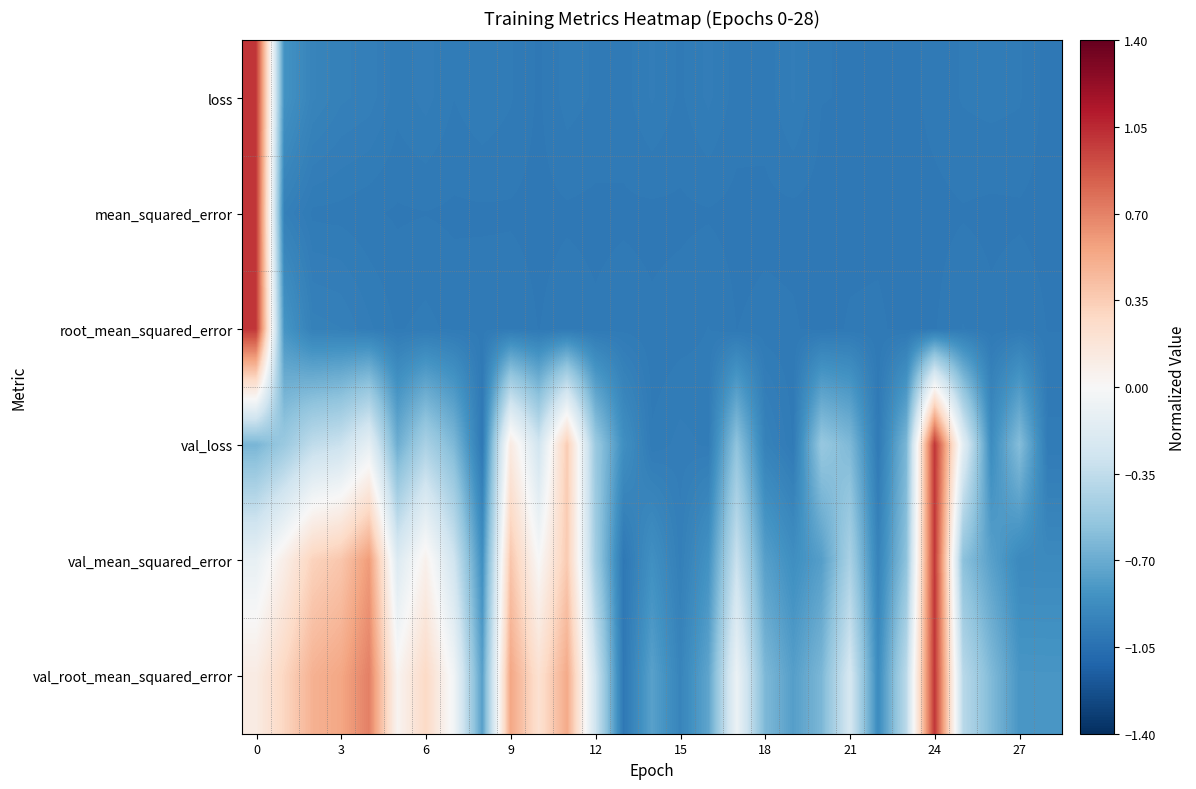

Reading right to left, what are all the values shown in this chart?

loss: -1.0	-1.0	-1.0	-1.0	-1.0	-1.0	-1.0	-1.0	-1.0	-1.0	-1.0	-1.0	-1.0	-1.0	-1.0	-1.0	-1.0	-1.0	-1.0	-1.0	-1.0	-1.0	-1.0	-1.0	-1.0	-0.9	-0.9	-0.8	1.0
mean_squared_error: -1.0	-1.0	-1.0	-1.0	-1.0	-1.0	-1.0	-1.0	-1.0	-1.0	-1.0	-1.0	-1.0	-1.0	-1.0	-1.0	-1.0	-1.0	-1.0	-1.0	-1.0	-1.0	-1.0	-1.0	-1.0	-1.0	-1.0	-1.0	1.0
root_mean_squared_error: -1.0	-1.0	-1.0	-1.0	-1.0	-1.0	-1.0	-1.0	-1.0	-1.0	-1.0	-1.0	-1.0	-1.0	-1.0	-1.0	-1.0	-1.0	-1.0	-1.0	-1.0	-1.0	-1.0	-1.0	-1.0	-1.0	-0.9	-0.8	1.0
val_loss: -1.0	-0.6	-0.9	-0.1	1.0	-0.6	-1.0	-0.6	-0.5	-1.0	-0.9	-0.6	-1.0	-1.0	-1.0	-0.9	-0.5	0.4	-0.3	0.1	-1.0	-0.6	-0.5	-0.7	-0.1	-0.3	-0.4	-0.5	-0.6
val_mean_squared_error: -0.9	-0.9	-0.8	-0.6	1.0	-0.6	-0.9	-0.5	-0.8	-0.9	-0.8	-0.3	-0.8	-1.0	-0.9	-1.0	-0.5	0.4	-0.0	0.4	-0.9	-0.3	0.1	-0.2	0.6	0.4	0.3	0.1	-0.1
val_root_mean_squared_error: -0.8	-0.8	-0.6	-0.4	1.0	-0.4	-0.9	-0.2	-0.6	-0.8	-0.6	-0.1	-0.7	-0.9	-0.8	-1.0	-0.3	0.5	0.2	0.5	-0.8	-0.0	0.3	0.0	0.7	0.5	0.5	0.3	0.1